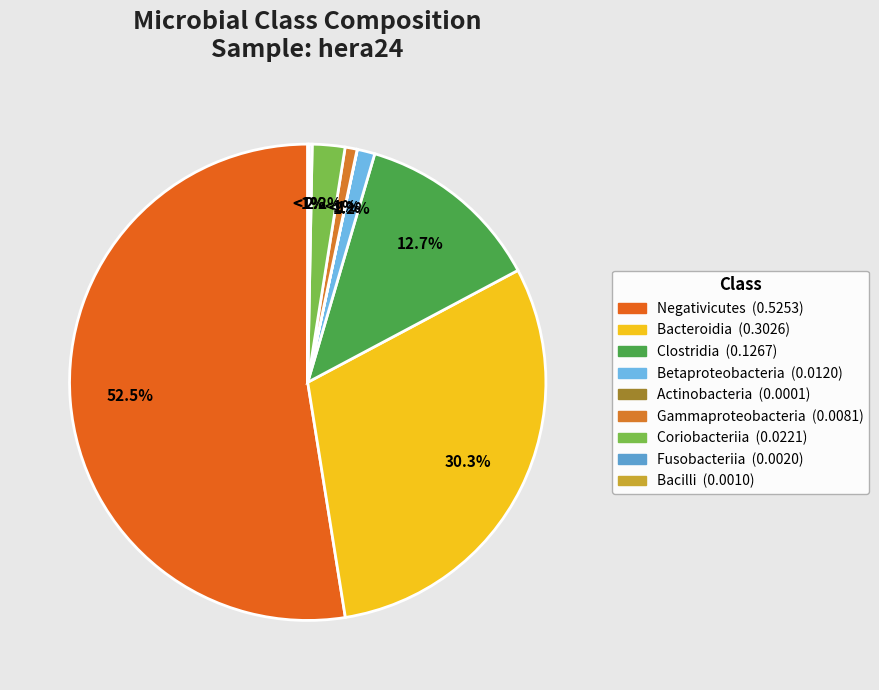

Is there any slice that represents more than half of the pie?

Yes